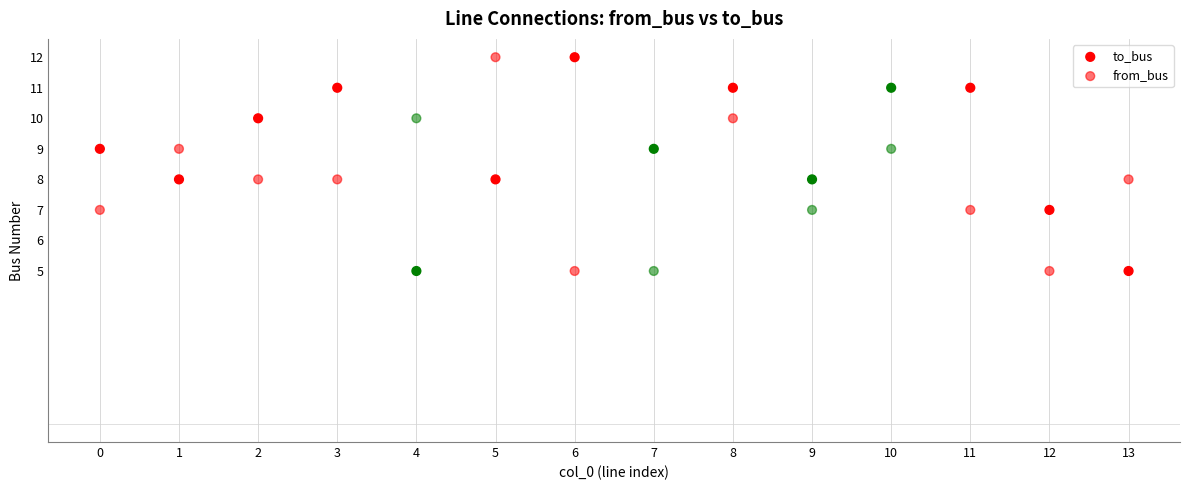

Count the number of points in this scatter plot.

28